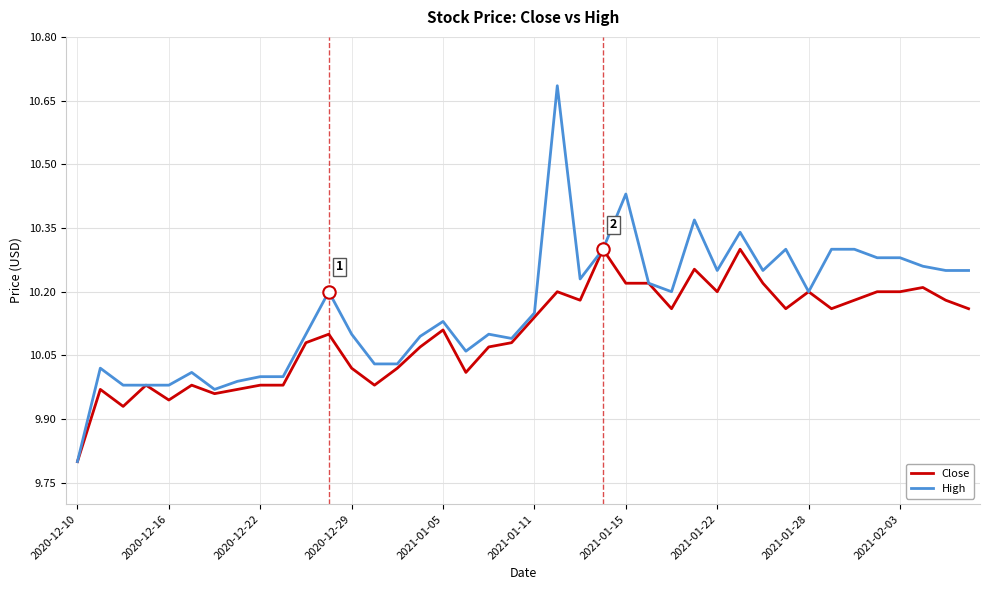

Which series has the largest range (max minus min)?

High